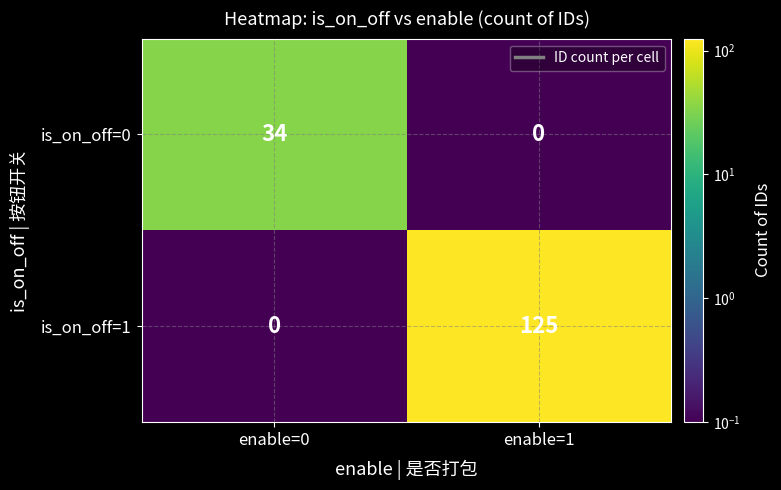

The is_on_off=0 series shows 0 at enable=1. True or false?

True